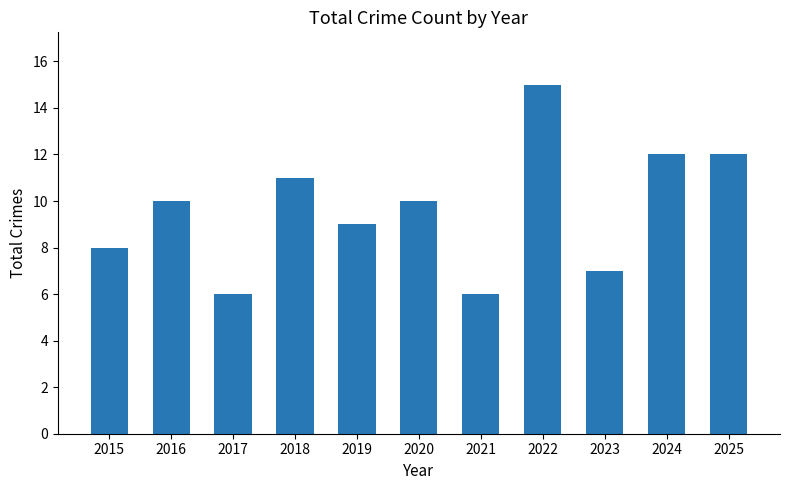

What is the maximum value shown in the chart?

15